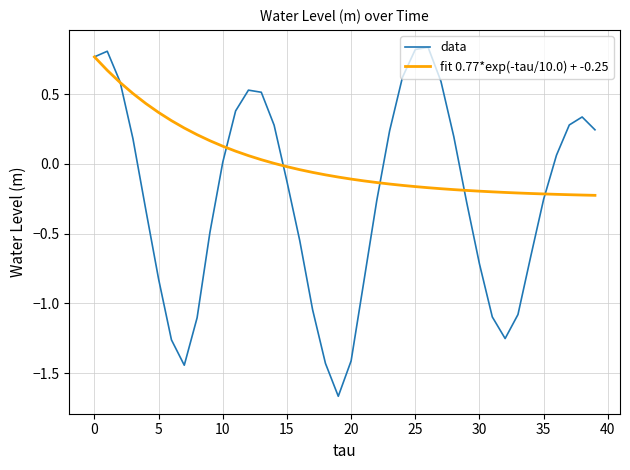

List the series in order of their overall mean, lowest first.

data, fit 0.77*exp(-tau/10.0) + -0.25